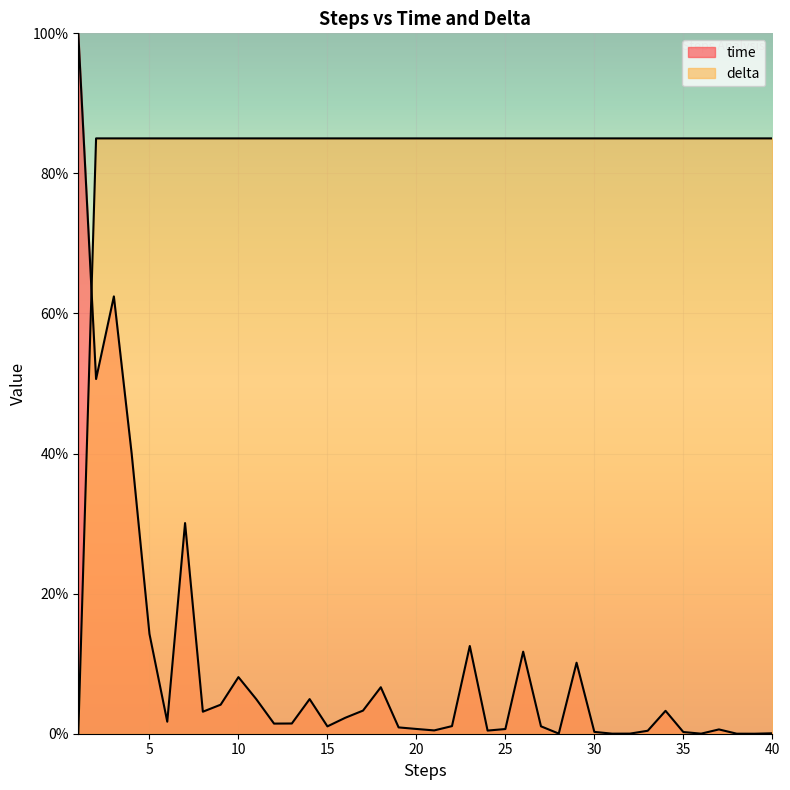

What is the total value across all series at 29?

95.1